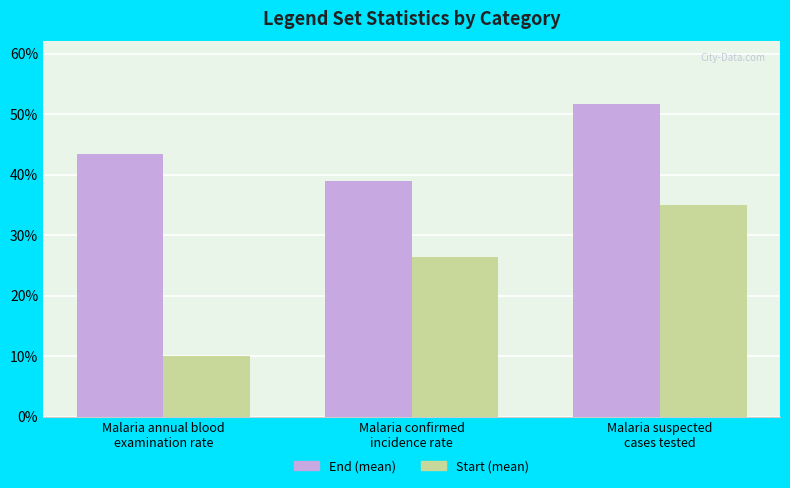

At which category does the chart reach its minimum across all series?

Malaria annual blood
examination rate